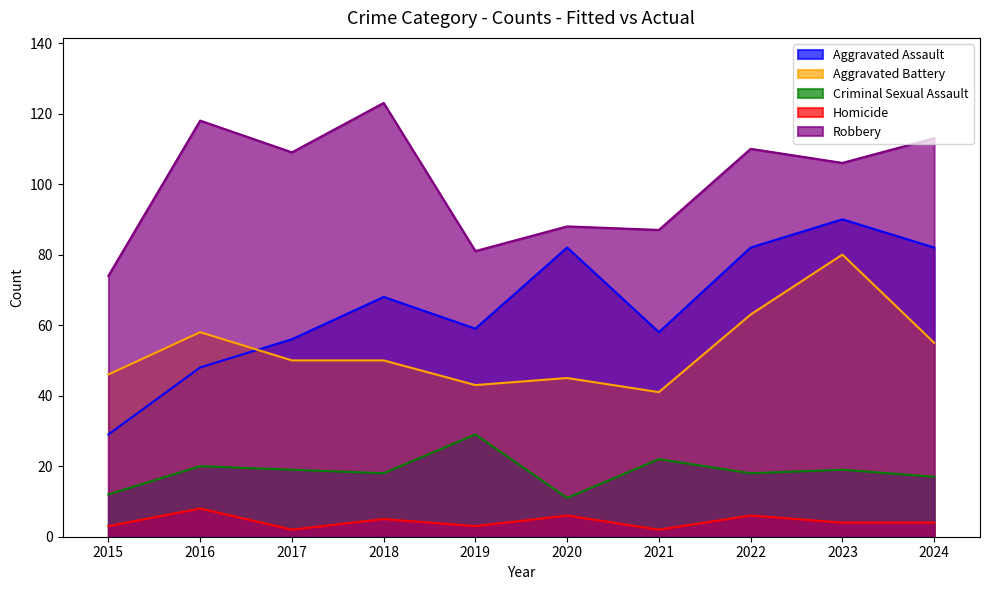

What is the maximum value shown in the chart?

123